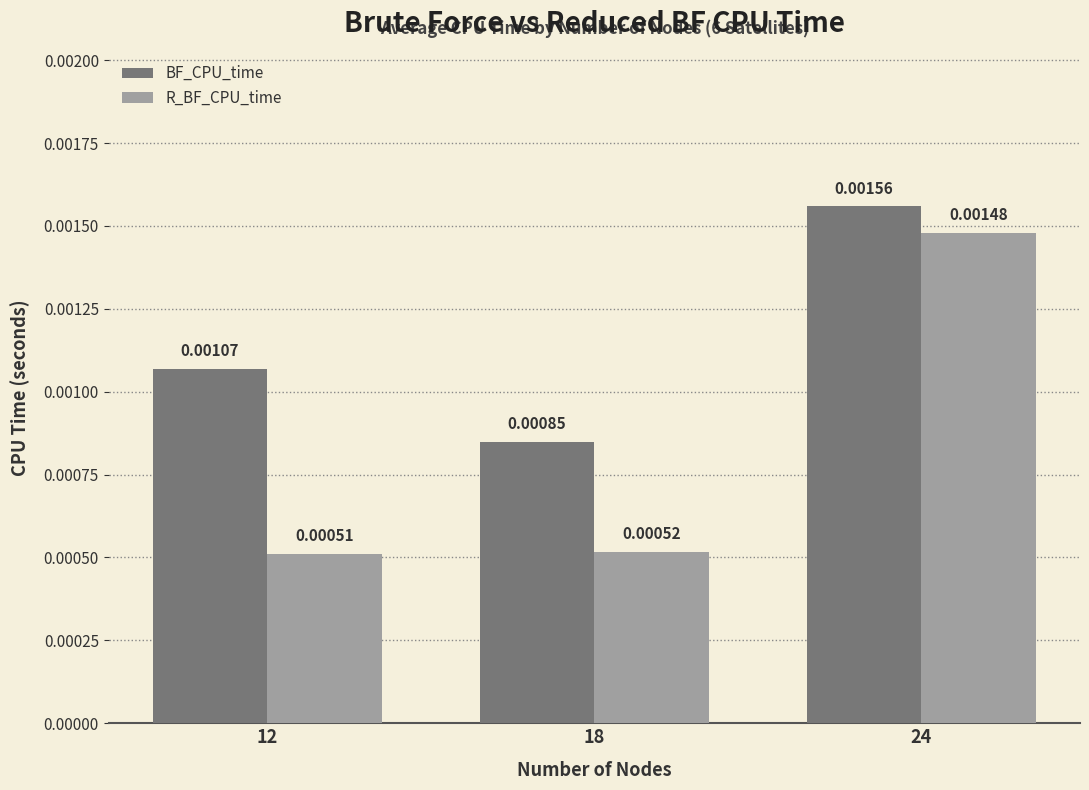

At how many categories does at least one series exceed 0?

3